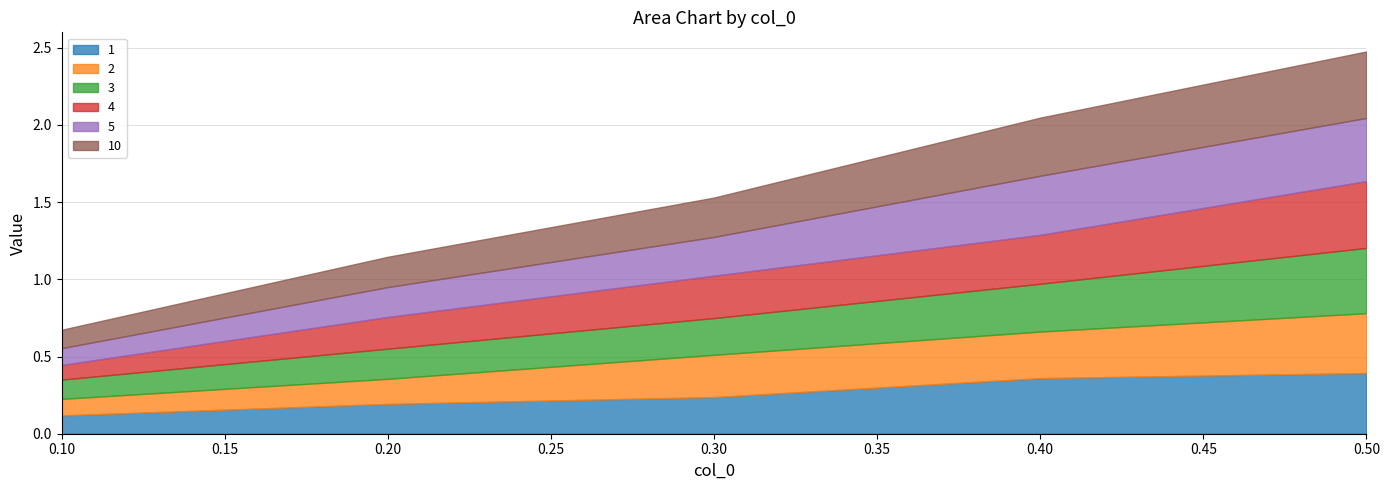

How many times do 1 and 2 cross each other?

2